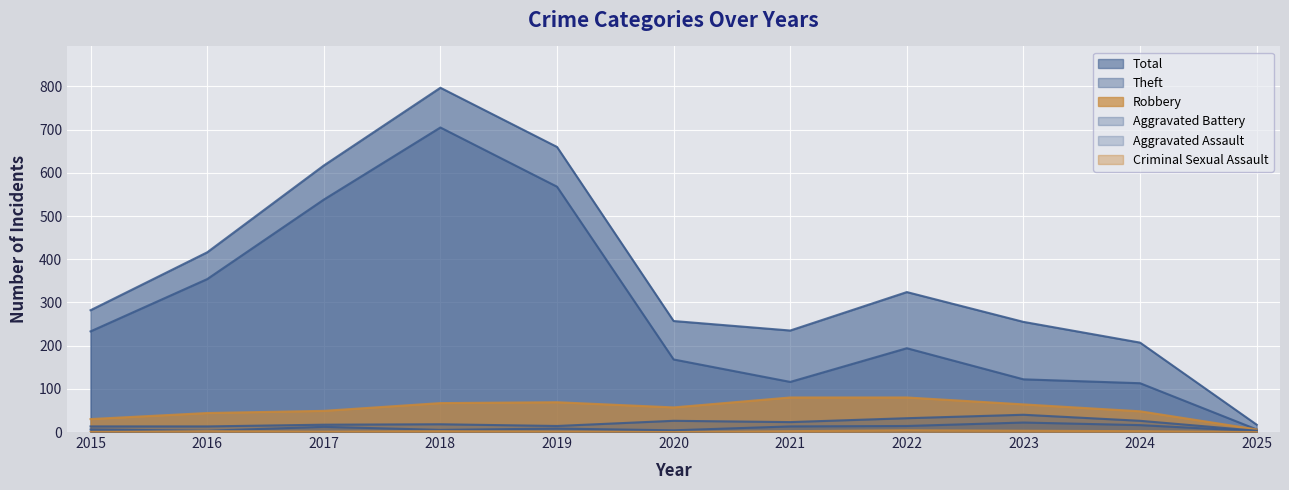

At which category does Aggravated Battery reach its first local peak?

2018